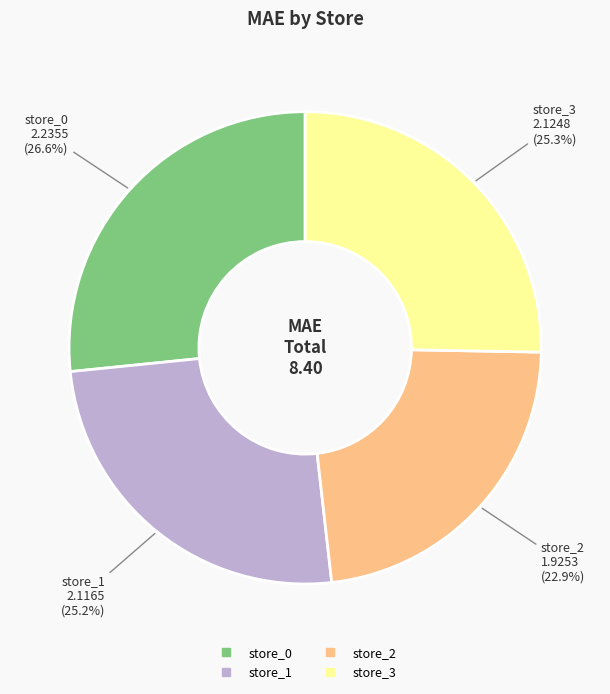

What percentage is the store_0 slice, to the nearest percent?

27%